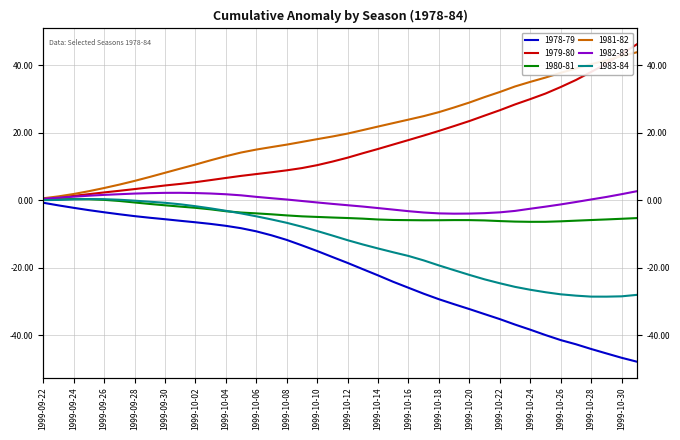

What is the value of the 1979-80 point at the 18th from the left?

9.5